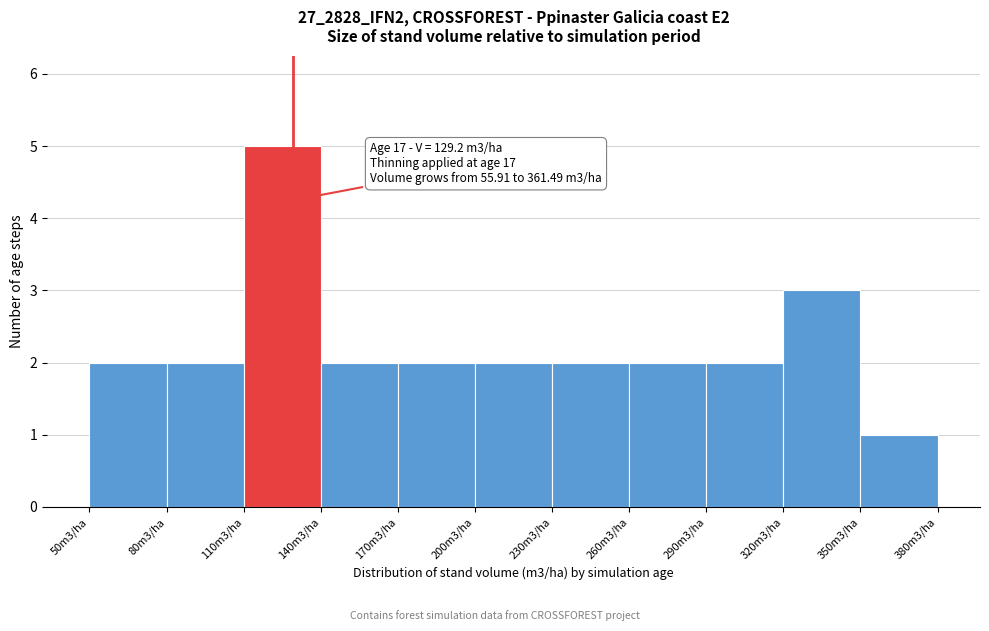

Reading right to left, list all the values displayed in this chart.

350m3/ha=1	320m3/ha=3	290m3/ha=2	260m3/ha=2	230m3/ha=2	200m3/ha=2	170m3/ha=2	140m3/ha=2	110m3/ha=5	80m3/ha=2	50m3/ha=2